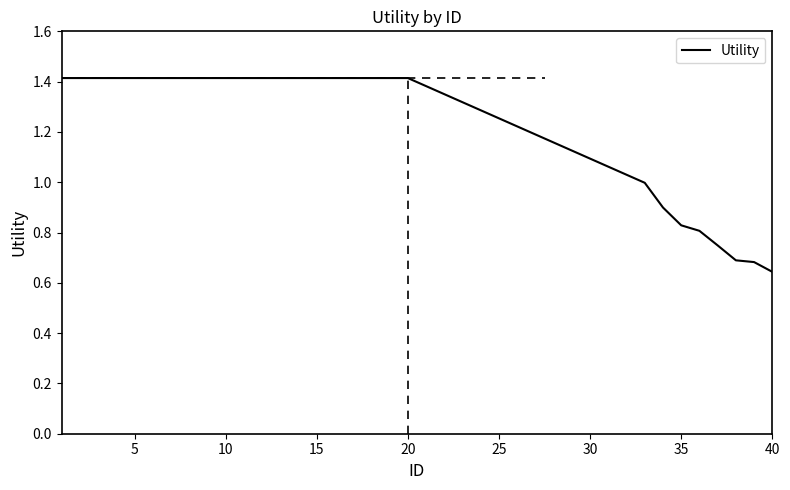

What is the maximum value shown in the chart?

1.4